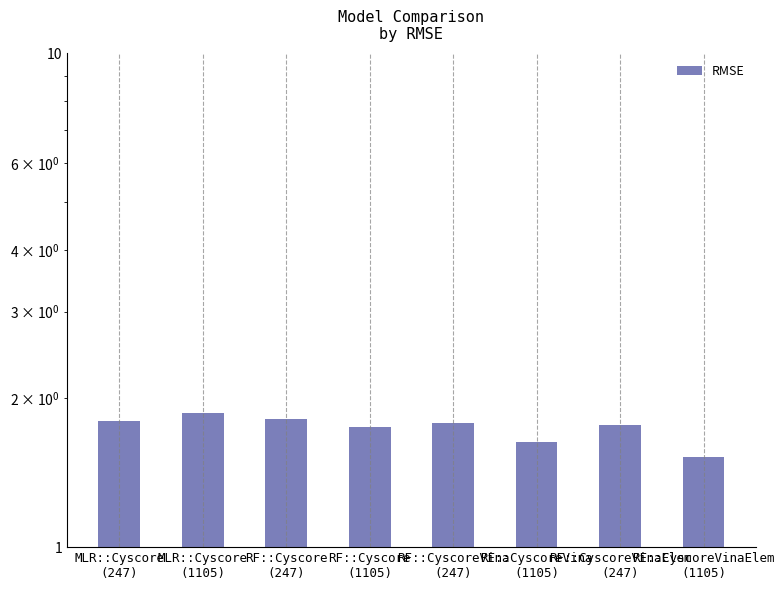

Which label corresponds to the largest value in the chart?

MLR::Cyscore
(1105)